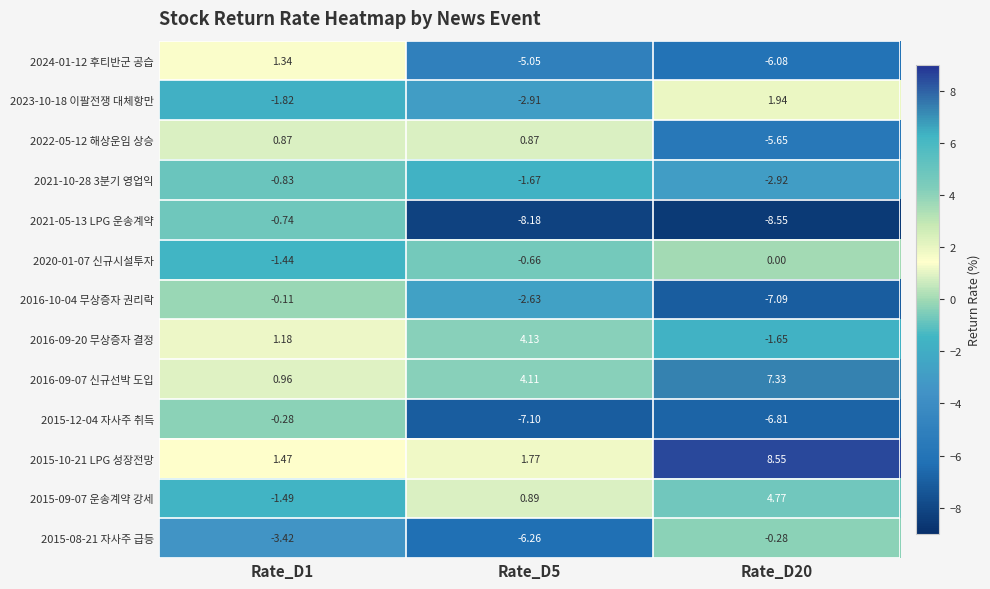

How many data points in 2015-09-07 운송계약 강세 are above 0?

2